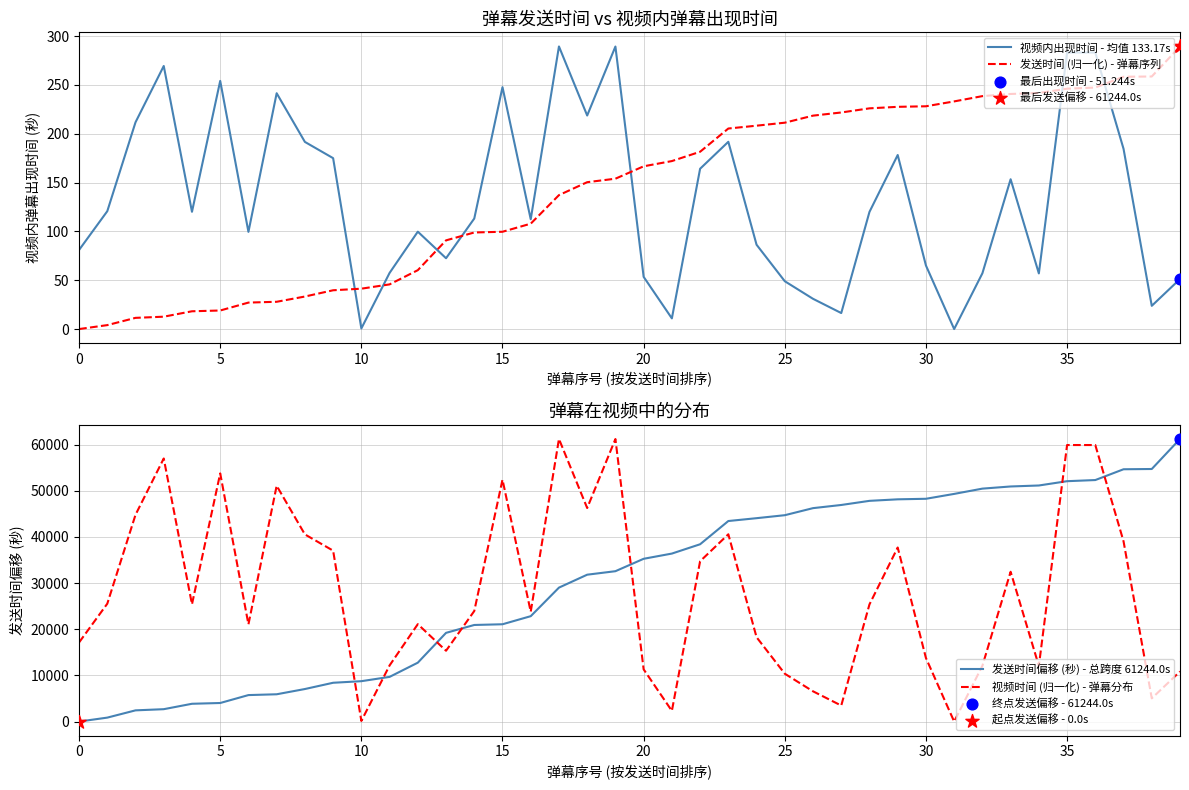

True or false: 视频内出现时间 - 均值 133.17s and 发送时间 (归一化) - 弹幕序列 intersect in this chart.

True